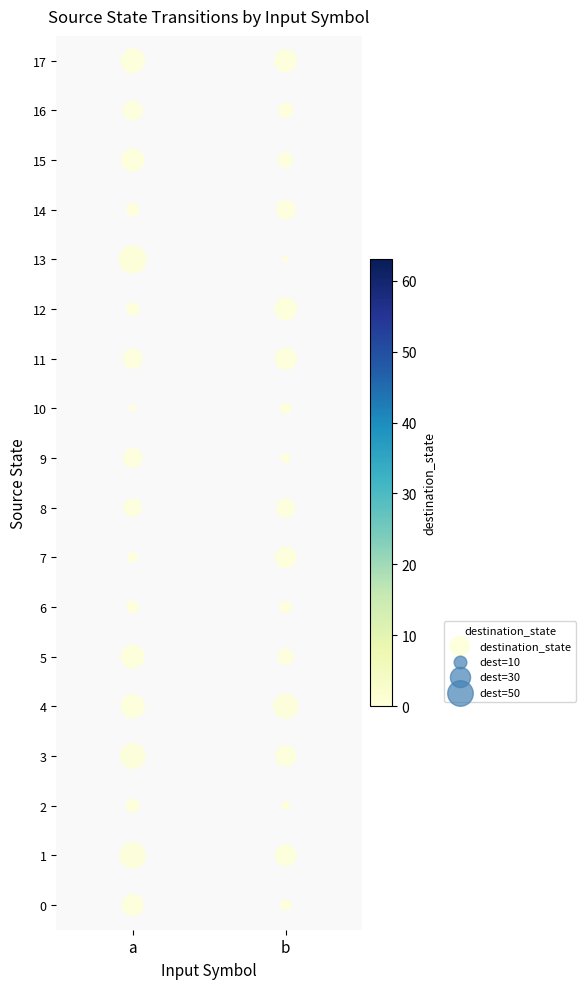

How many points are shown in the scatter plot?

36